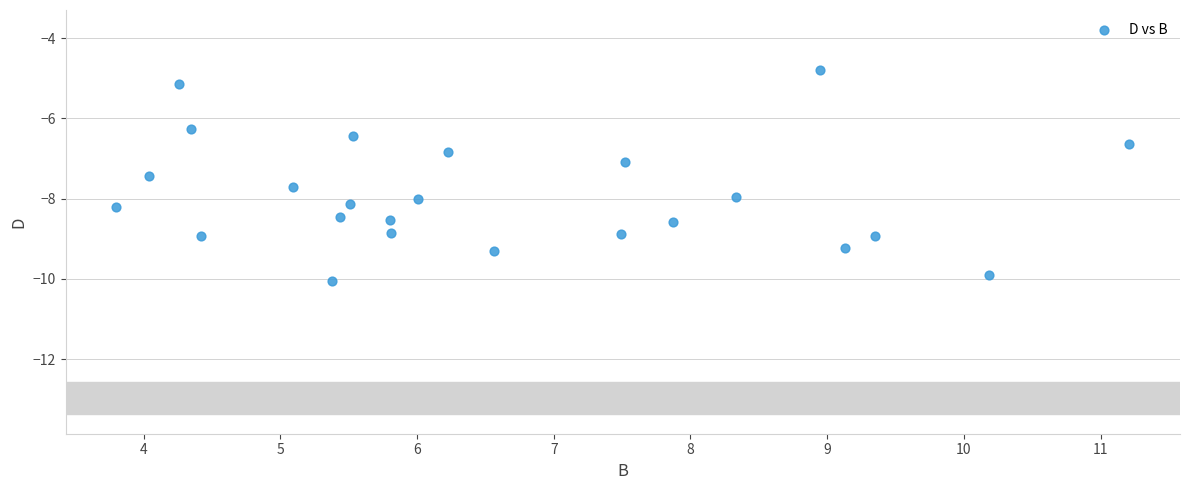

What is the range of Y values (max minus min)?

5.3